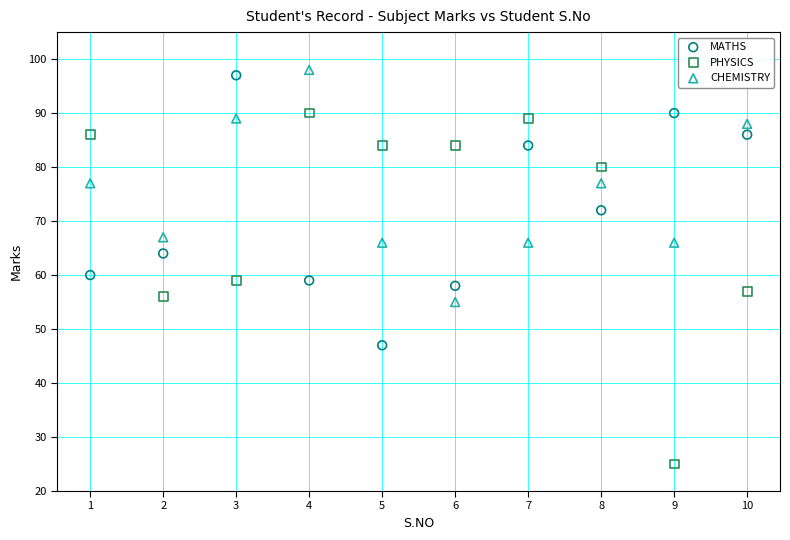

Across all data points, what is the range of Y values (max minus min)?

73